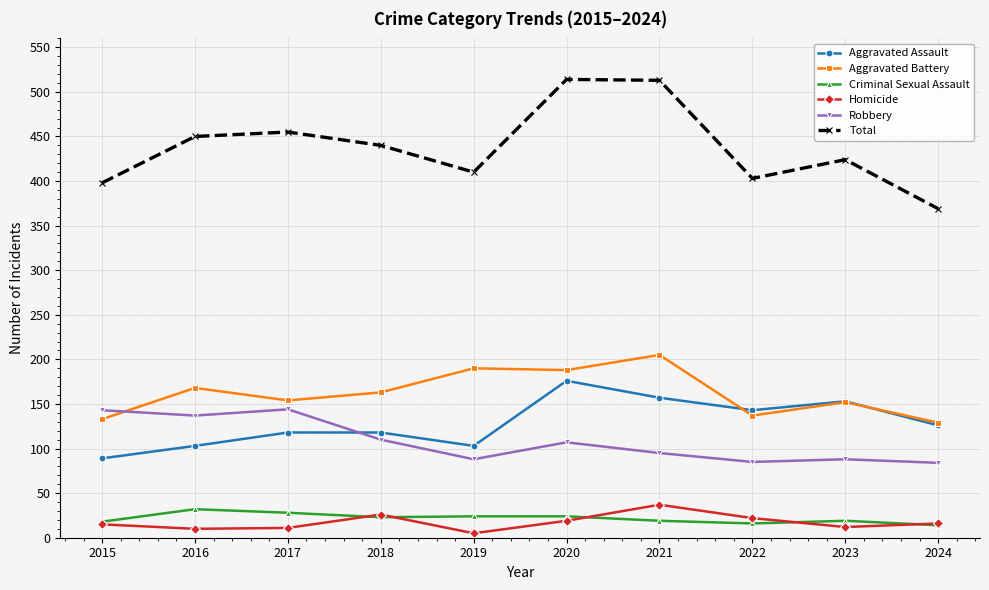

How many distinct data groups are displayed?

6